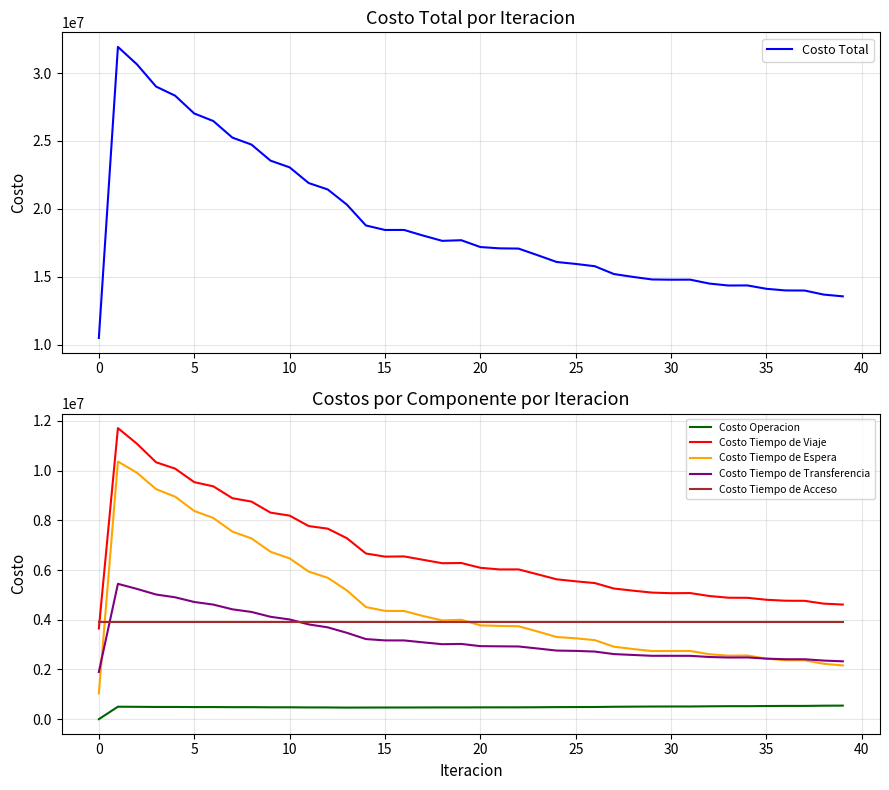

Reading right to left, what are all the values shown in this chart?

Costo Total: 13558224.0	13687823.7	13986354.4	13993535.8	14113355.6	14362107.4	14356603.7	14500386.6	14787171.7	14783370.3	14801656.0	14991529.8	15201268.7	15776780.5	15945343.5	16089159.1	16589935.5	17076090.2	17093743.4	17189331.1	17691855.1	17645857.0	18033255.0	18449049.9	18446272.7	18778486.0	20314306.0	21428111.2	21903090.2	23058554.7	23551869.3	24735113.2	25248358.1	26470326.3	27025685.0	28335130.6	29006965.6	30639266.3	31929888.6	10494766.6
Costo Operacion: 545055.3	542069.3	533020.5	532637.7	528801.4	522443.6	522631.5	517478.9	510335.2	509913.8	508327.9	503746.4	498906.2	489887.7	487624.8	484877.7	479679.0	475867.7	475570.7	475001.6	472289.8	472849.9	470773.1	469749.1	468738.2	467764.2	465527.2	471471.7	472168.2	477686.5	477884.7	482928.3	482654.9	487339.9	486789.5	491454.8	491169.2	496678.7	501702.6	0.0
Costo Tiempo de Viaje: 4610924.0	4647075.7	4760904.2	4764702.8	4803162.5	4881766.9	4885452.4	4954660.4	5072414.7	5067525.6	5091465.8	5169337.0	5255108.6	5475288.6	5545125.9	5626285.1	5826773.7	6024136.6	6023702.1	6089968.6	6282195.7	6273096.9	6410334.8	6547272.7	6538845.3	6665054.4	7280118.9	7664032.6	7767716.8	8188601.8	8307868.3	8753119.6	8888898.4	9366026.7	9534982.7	10078553.6	10333724.0	11078165.4	11708467.5	3646953.4
Costo Tiempo de Espera: 2161290.4	2228237.7	2368961.7	2371927.4	2433179.6	2561217.5	2554527.2	2613524.7	2743011.2	2743376.9	2739386.8	2821765.5	2915456.3	3178772.7	3253060.8	3305213.5	3526622.6	3738160.4	3750809.8	3773260.0	3997526.3	3970662.9	4148884.5	4351305.8	4356414.8	4510080.1	5181091.5	5685543.7	5938227.9	6467667.6	6734041.0	7272091.6	7544253.4	8094416.0	8376209.2	8949104.8	9253965.1	9911590.6	10362182.9	1036218.3
Costo Tiempo de Transferencia: 2327423.7	2356910.5	2409937.5	2410737.4	2434681.5	2483148.9	2480462.0	2501192.1	2547880.1	2549023.4	2548945.1	2583150.4	2618267.1	2719301.0	2746001.5	2759252.2	2843329.6	2924395.0	2930130.3	2937570.2	3026312.7	3015716.7	3089732.0	3167191.8	3168743.9	3222056.8	3474038.0	3693532.7	3811446.9	4011068.3	4118544.8	4313443.2	4419020.8	4609013.1	4714173.1	4902486.8	5014576.8	5239301.1	5444005.1	1898064.4
Costo Tiempo de Acceso: 3913530.5	3913530.5	3913530.5	3913530.5	3913530.5	3913530.5	3913530.5	3913530.5	3913530.5	3913530.5	3913530.5	3913530.5	3913530.5	3913530.5	3913530.5	3913530.5	3913530.5	3913530.5	3913530.5	3913530.5	3913530.5	3913530.5	3913530.5	3913530.5	3913530.5	3913530.5	3913530.5	3913530.5	3913530.5	3913530.5	3913530.5	3913530.5	3913530.5	3913530.5	3913530.5	3913530.5	3913530.5	3913530.5	3913530.5	3913530.5